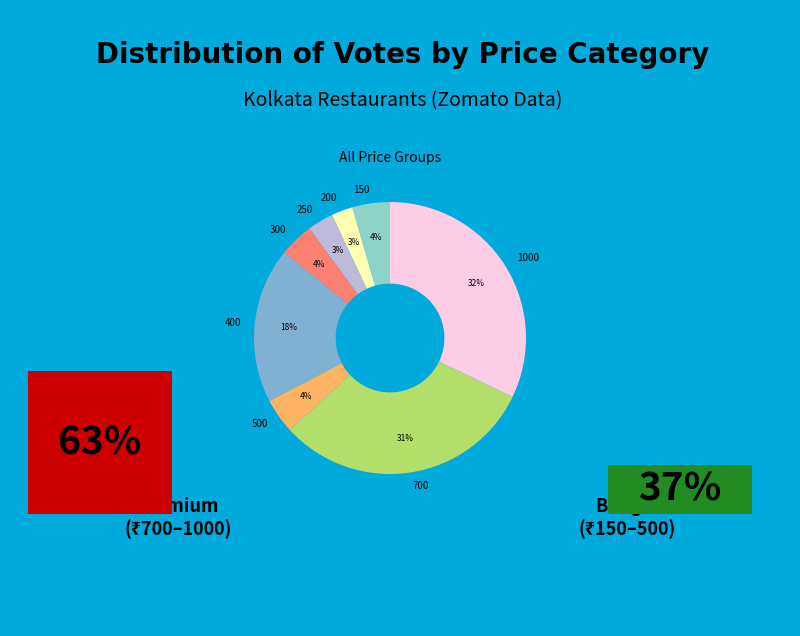

Which category has the smallest portion of the pie?

200